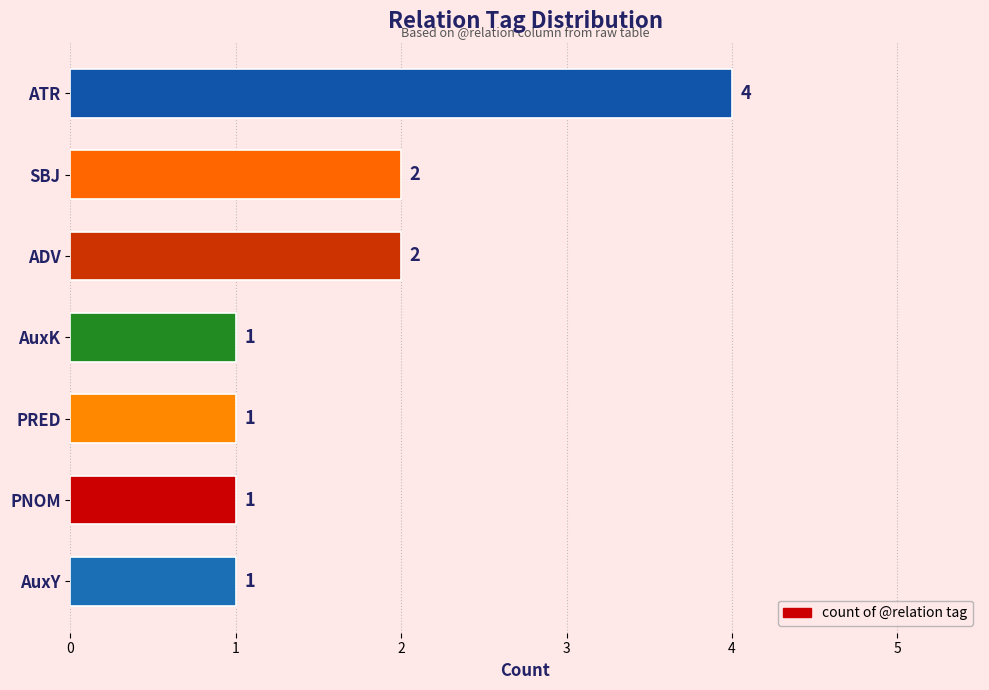

The chart shows a value of 3 at ADV. True or false?

False